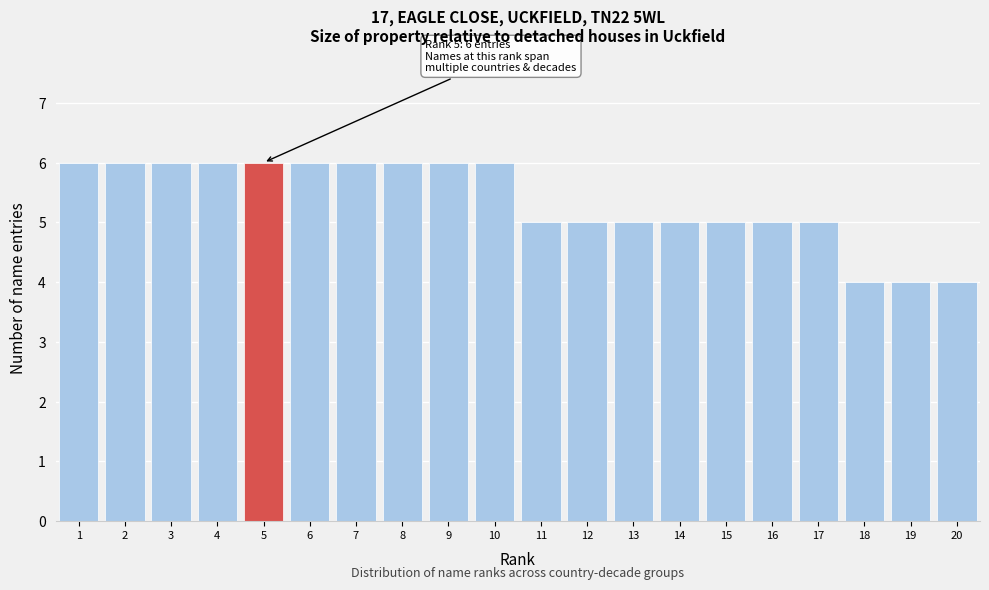

Reading left to right, list all the values displayed in this chart.

6	6	6	6	6	6	6	6	6	6	5	5	5	5	5	5	5	4	4	4